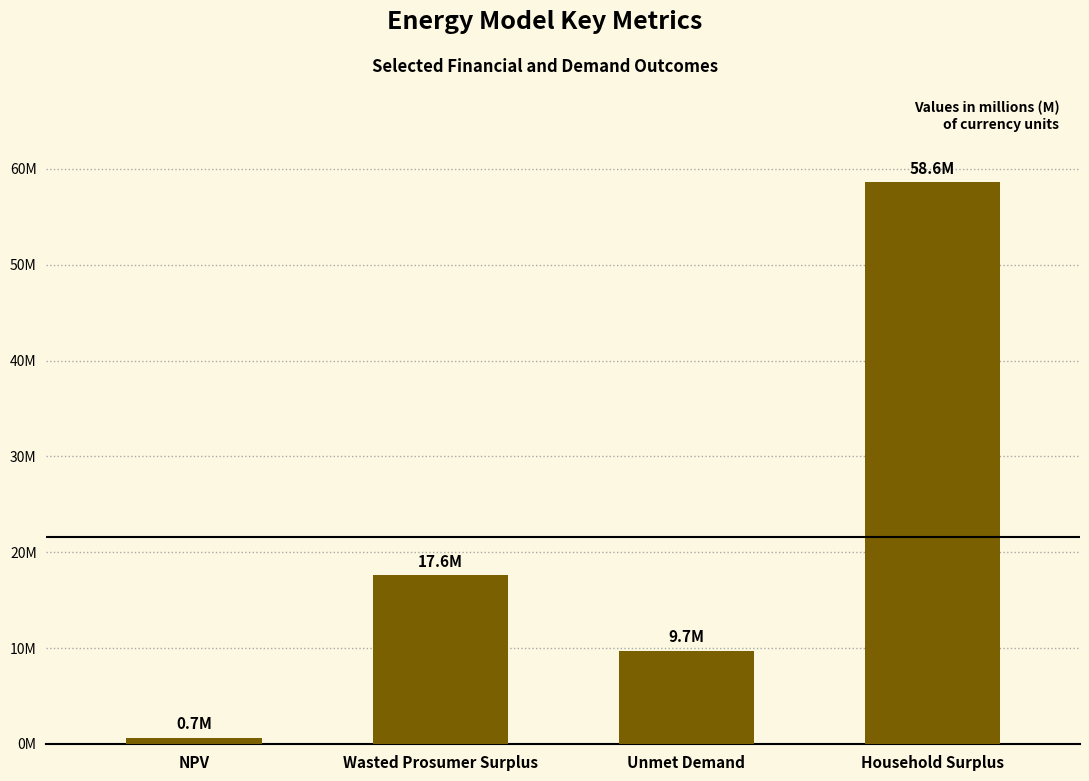

Which has a higher value, Unmet Demand or Wasted Prosumer Surplus?

Wasted Prosumer Surplus